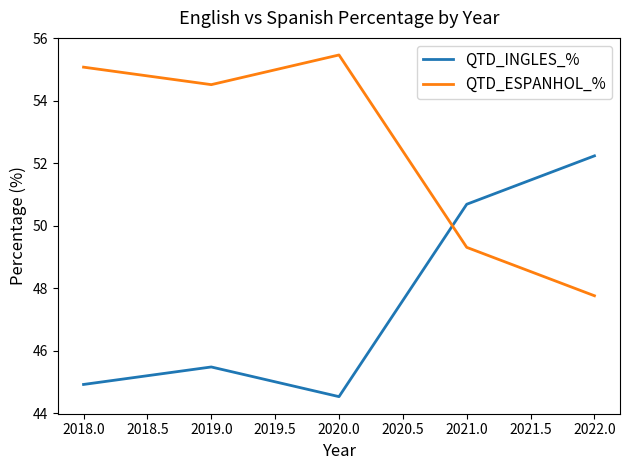

True or false: QTD_INGLES_% has more than 0 points higher than both neighbors.

True